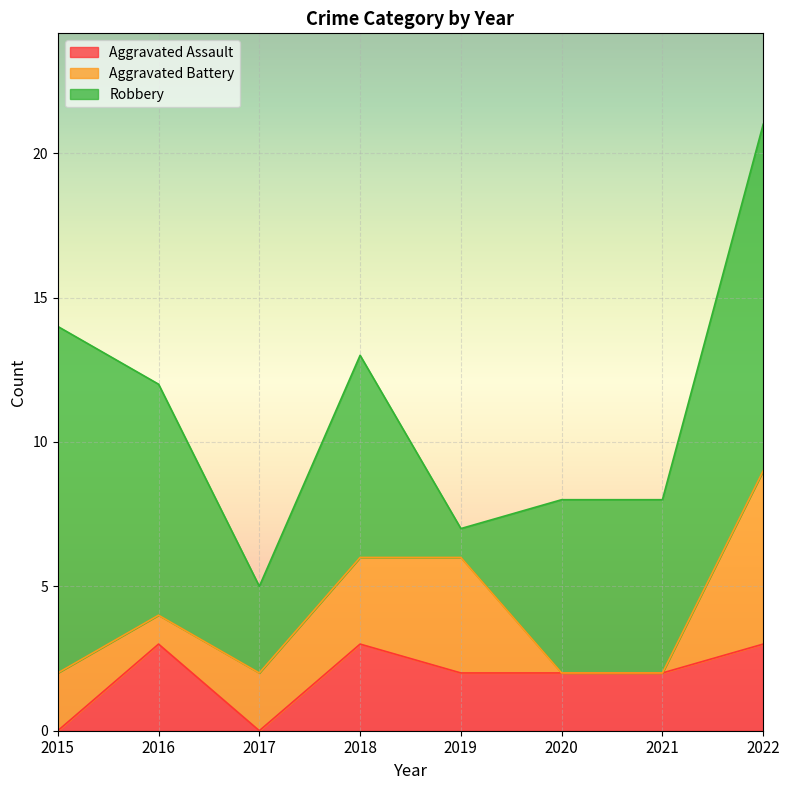

How many values in the Aggravated Battery series are below 2?

3